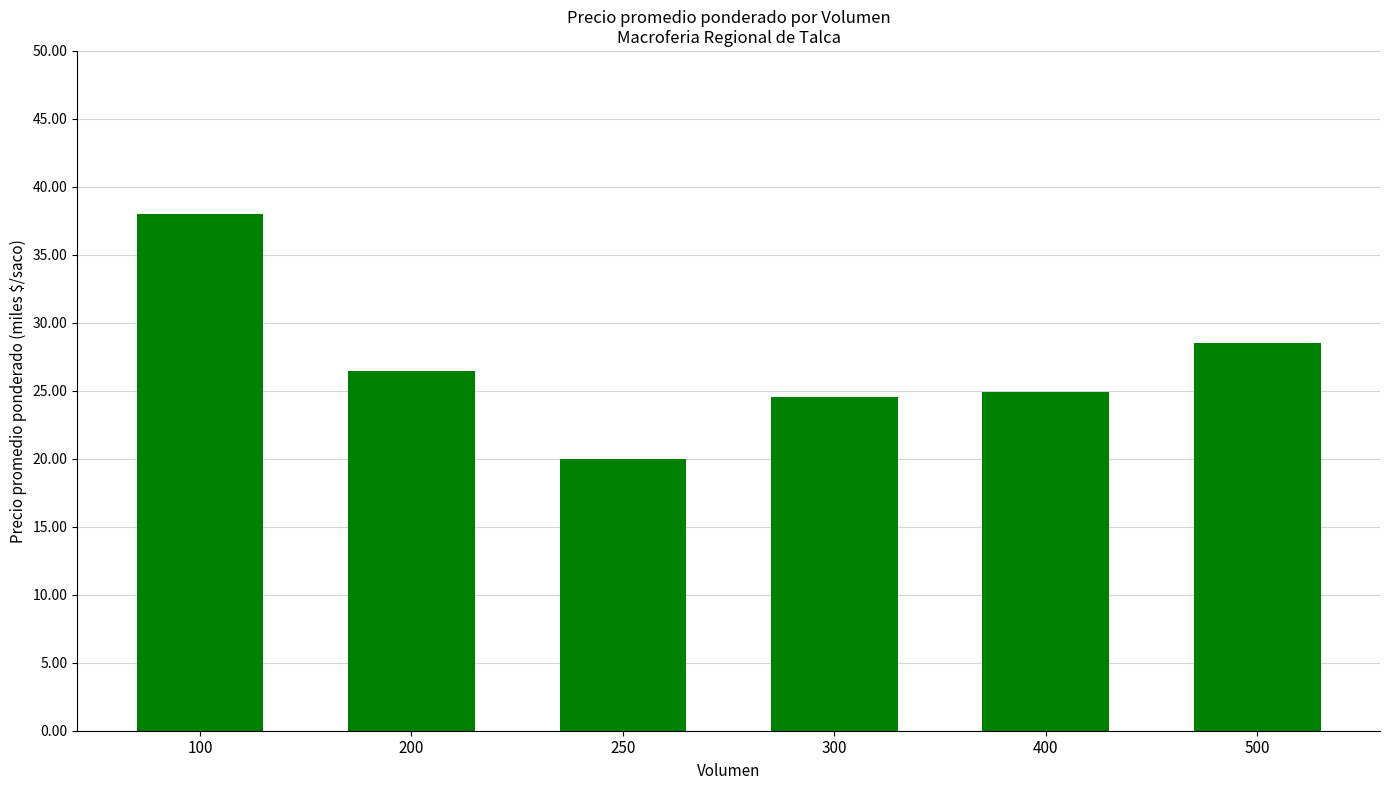

Between 100 and 200, which is larger?

100